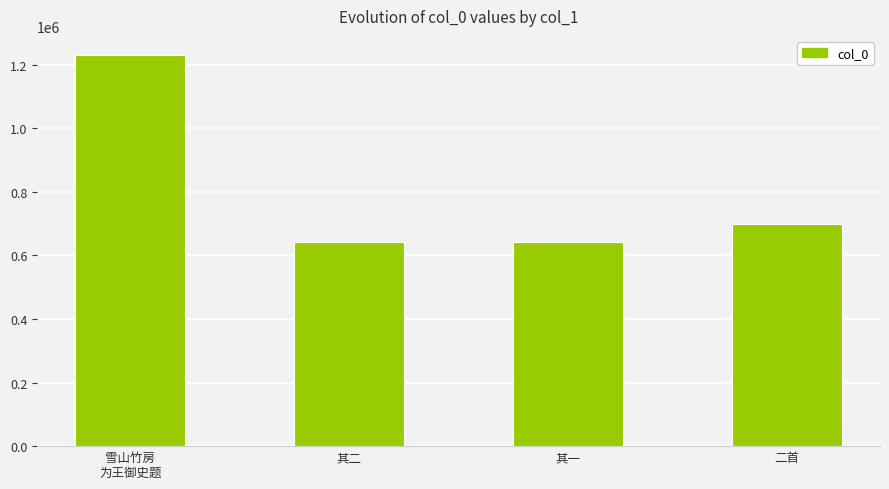

What is the label of the 3rd bar from the right?

其二